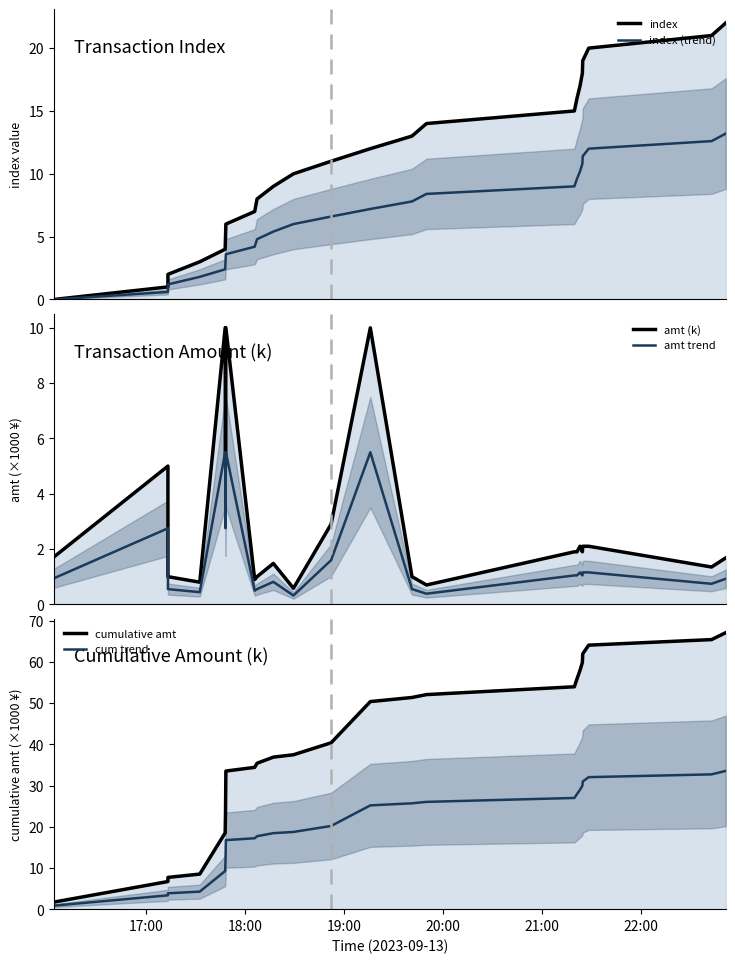

What is the average value of the amt (k) series?

2.9